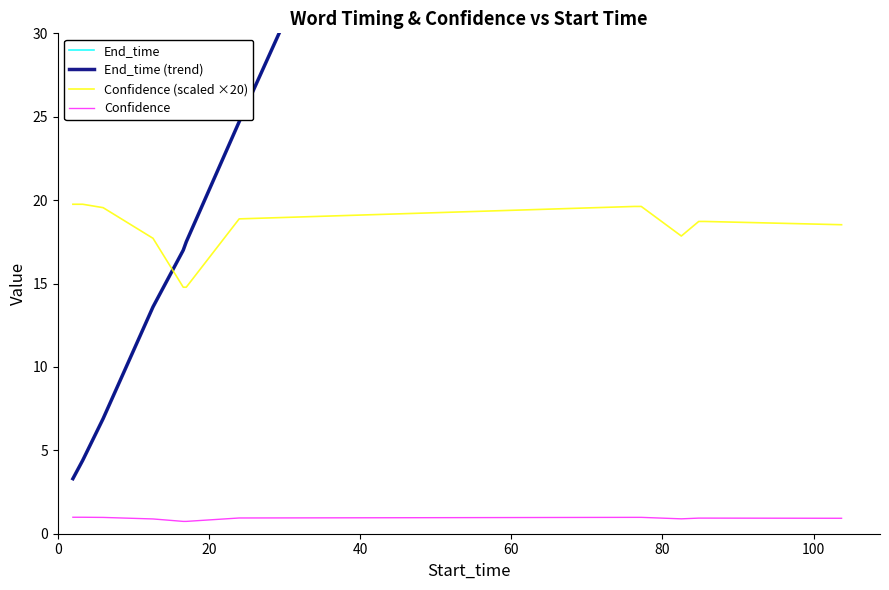

True or false: Confidence and Confidence (scaled ×20) cross at least once.

False